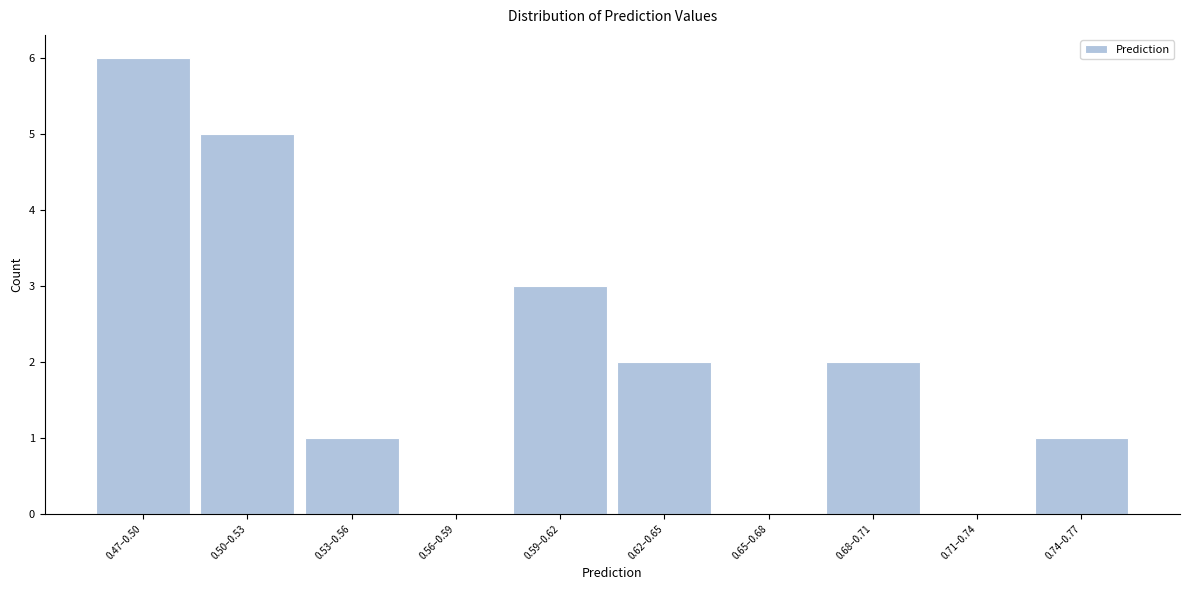

Reading left to right, list all the values displayed in this chart.

0.47–0.50=6	0.50–0.53=5	0.53–0.56=1	0.56–0.59=0	0.59–0.62=3	0.62–0.65=2	0.65–0.68=0	0.68–0.71=2	0.71–0.74=0	0.74–0.77=1